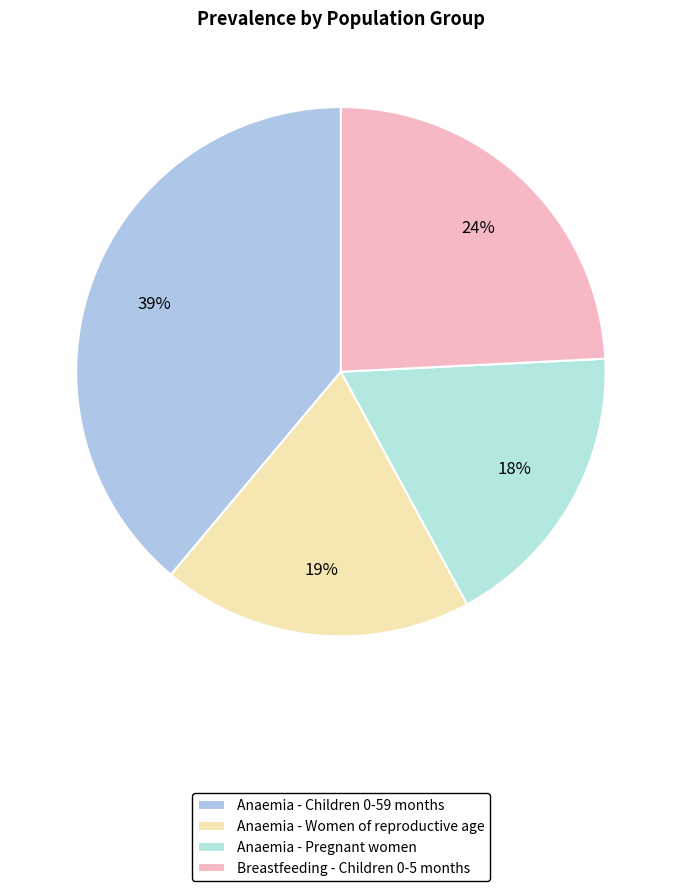

How many slices are in this pie chart?

4